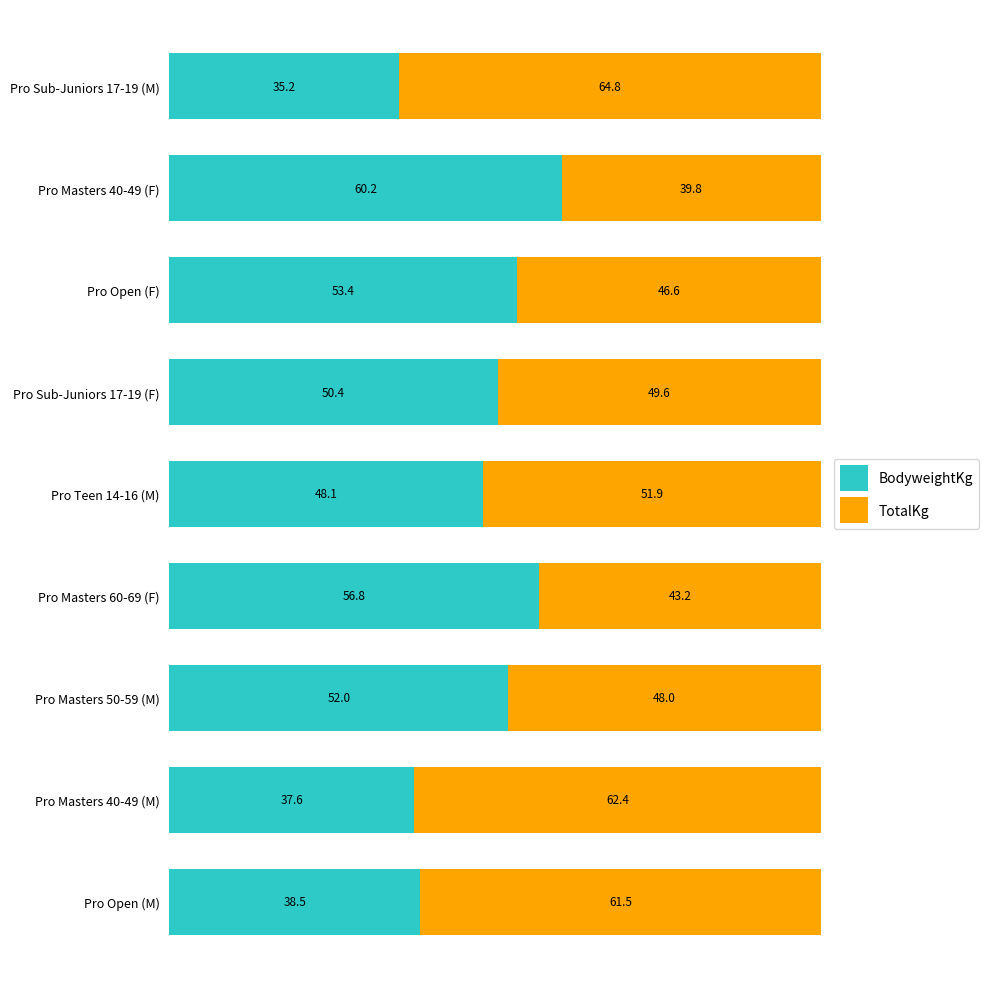

What is the total value across all series at Pro Masters 60-69 (F)?

100.0